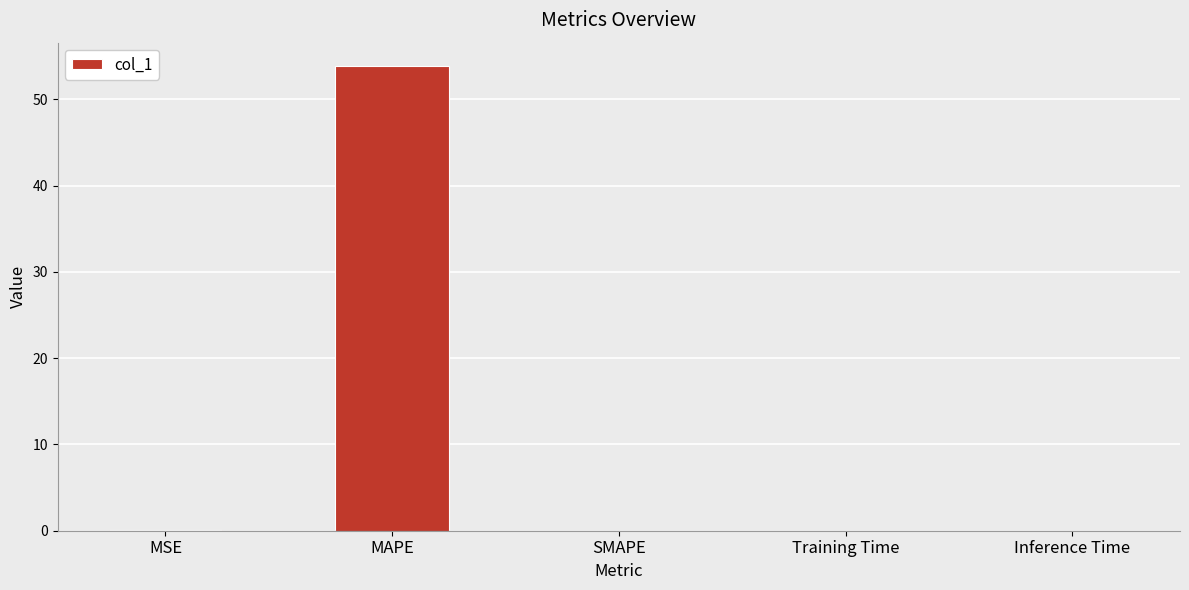

What is the change in value from MSE to Training Time?

-0.1